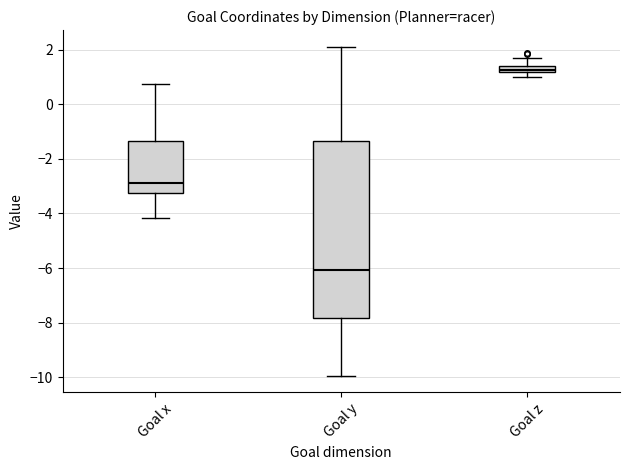

Where does the median line of the box for Goal y sit on the y-axis? The values are not printed on the chart, so give them approximately, as read against the axis.

-6.0